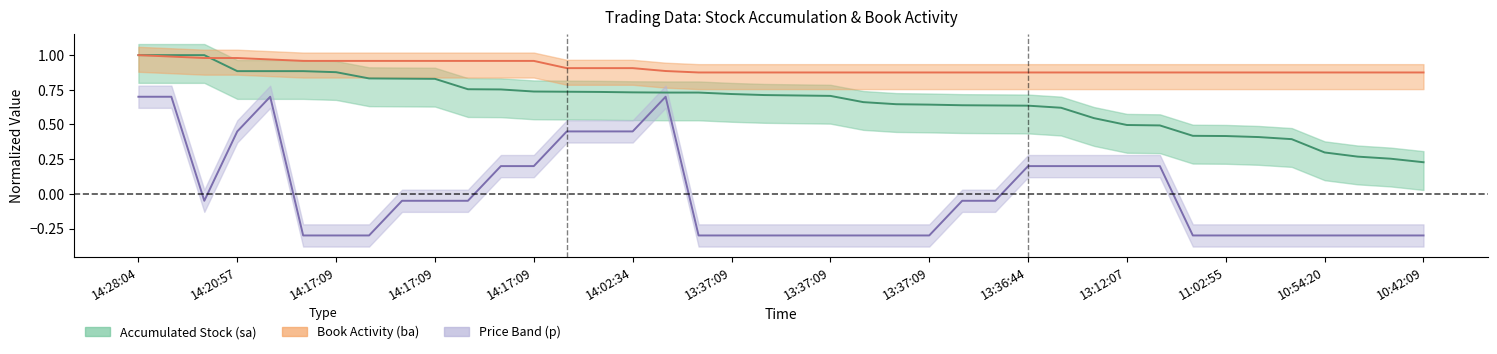

What is the difference between the second highest and minimum values in the p series?

1.0